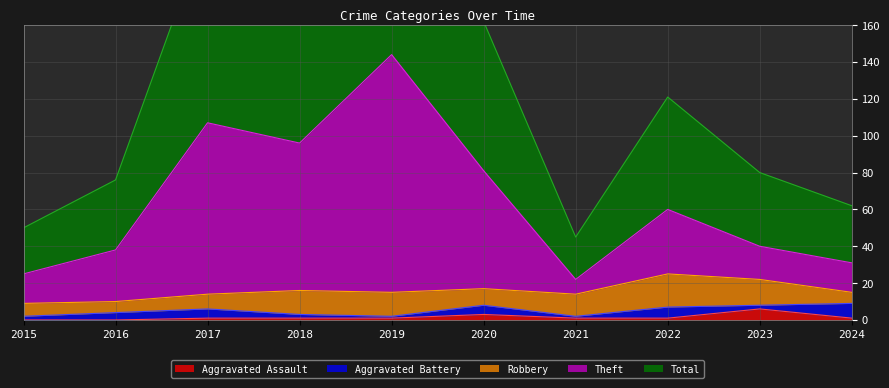

Which category has the lowest value across all series?

2015